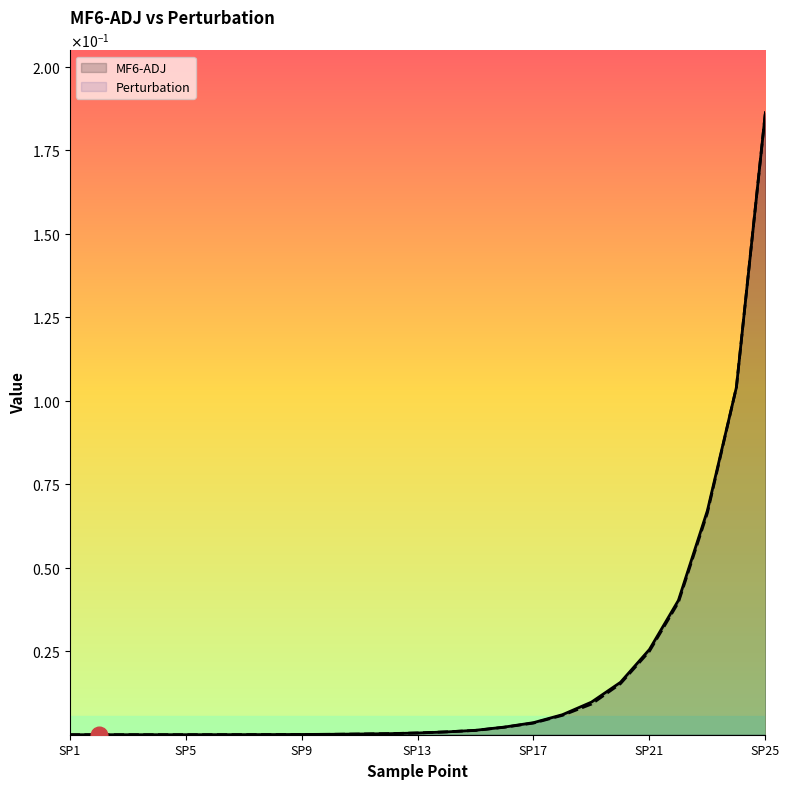

List the series in order of their peak value, lowest first.

MF6-ADJ, Perturbation